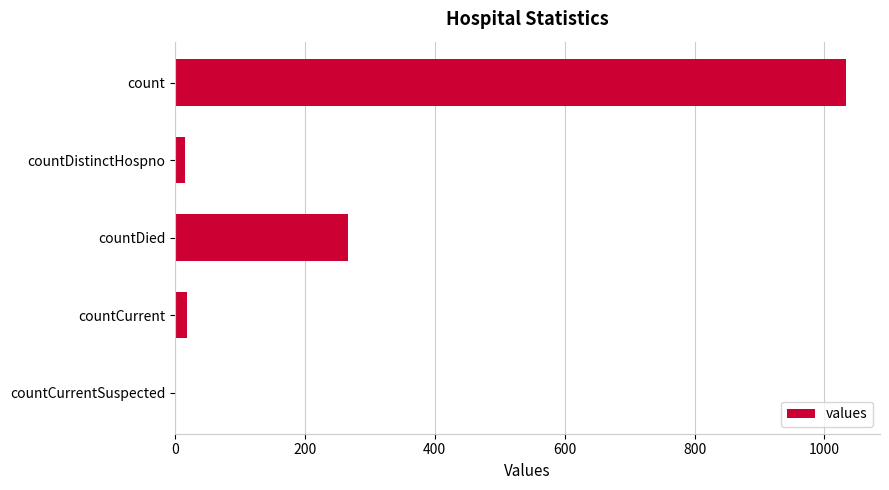

Where is the data nearest to the value 517?

countDied